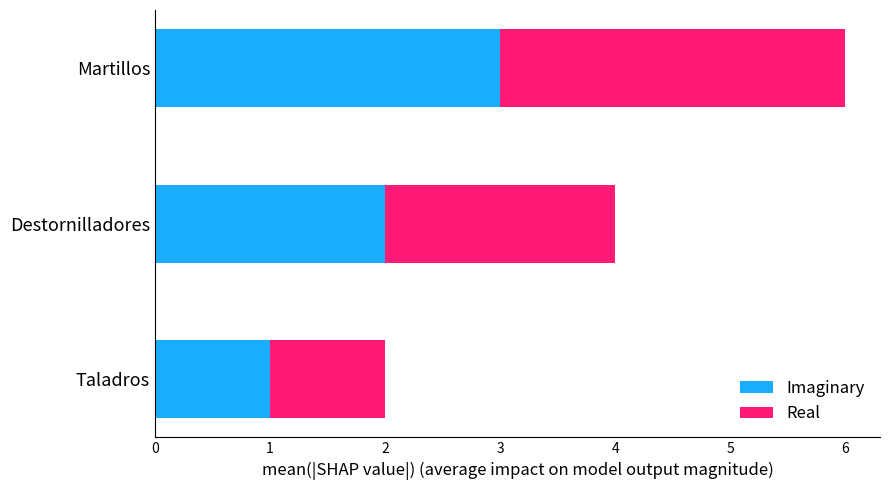

Count the number of categories in the chart.

3